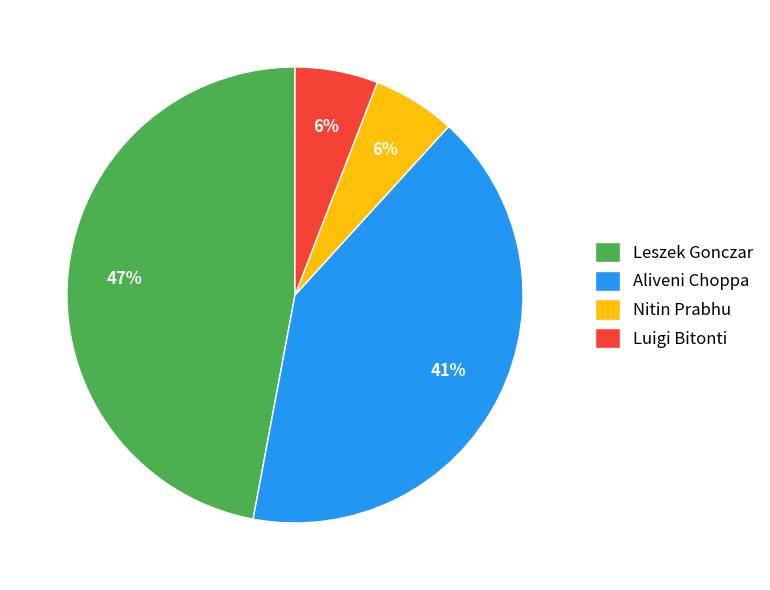

To the nearest percent, what percentage of the pie is Luigi Bitonti?

6%